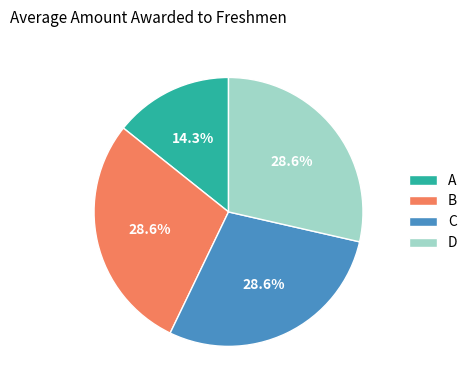

Is there a majority slice in this chart?

No